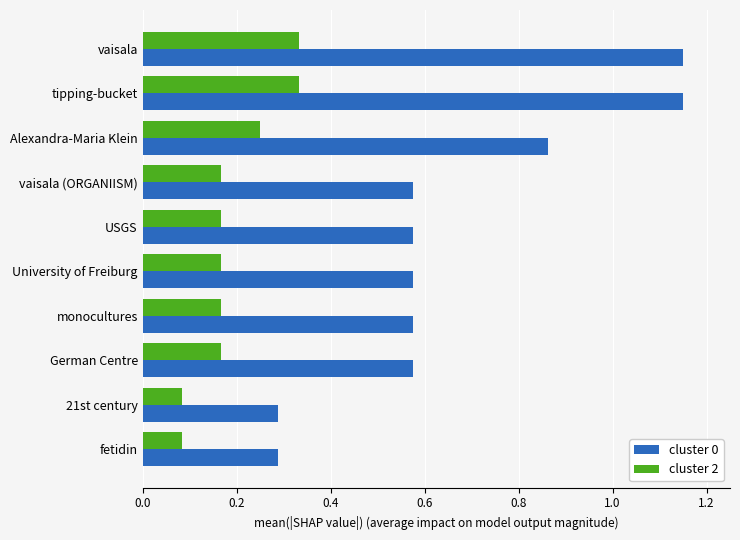

What is the sum of the cluster 0 values at vaisala (ORGANIISM) and Alexandra-Maria Klein?

1.4